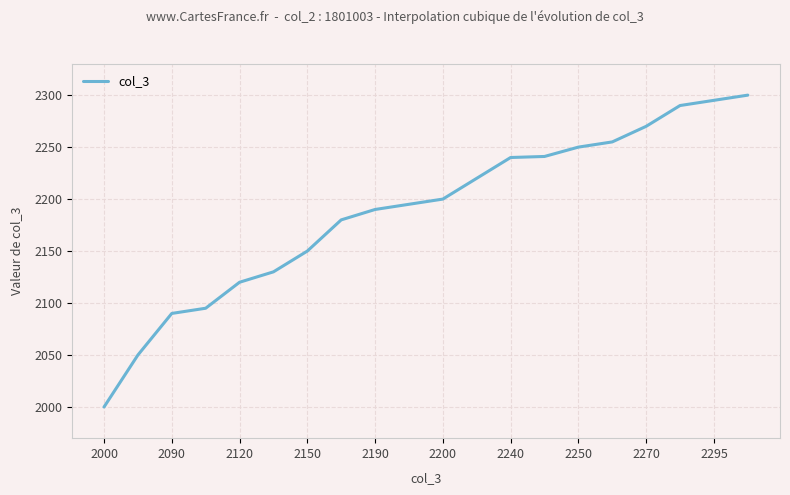

What is the minimum value shown in the chart?

2000